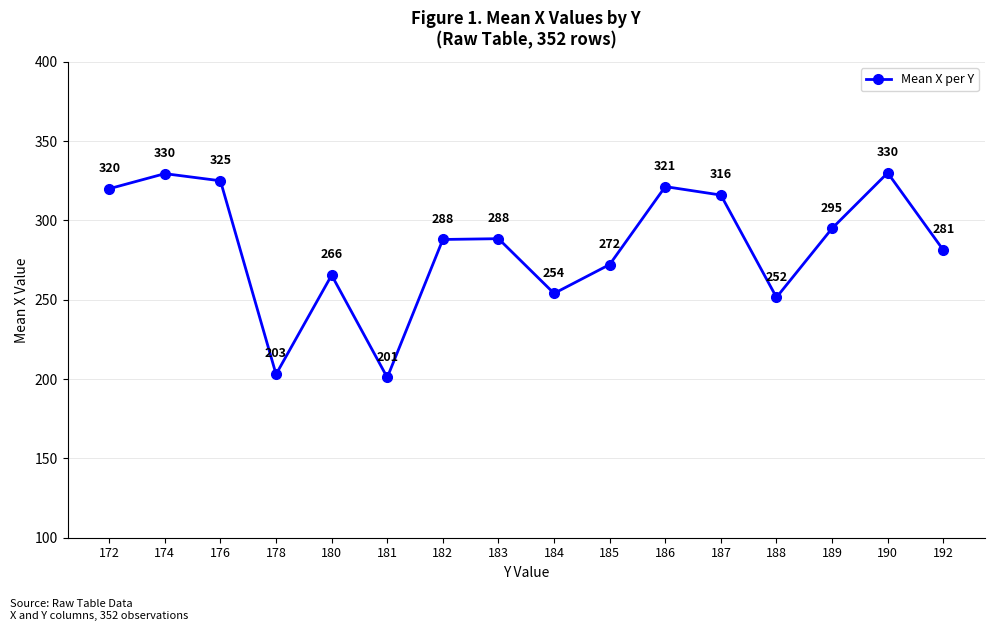

What is the average value?

283.9